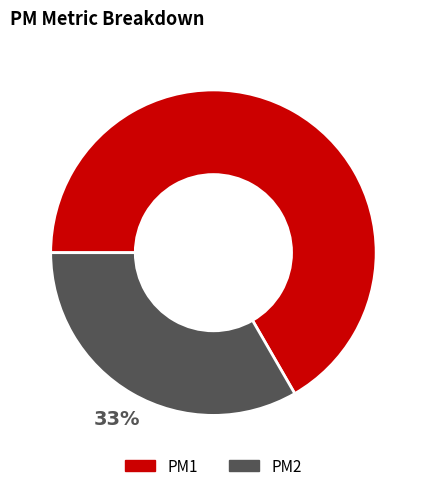

To the nearest percent, what portion does PM1 represent?

67%